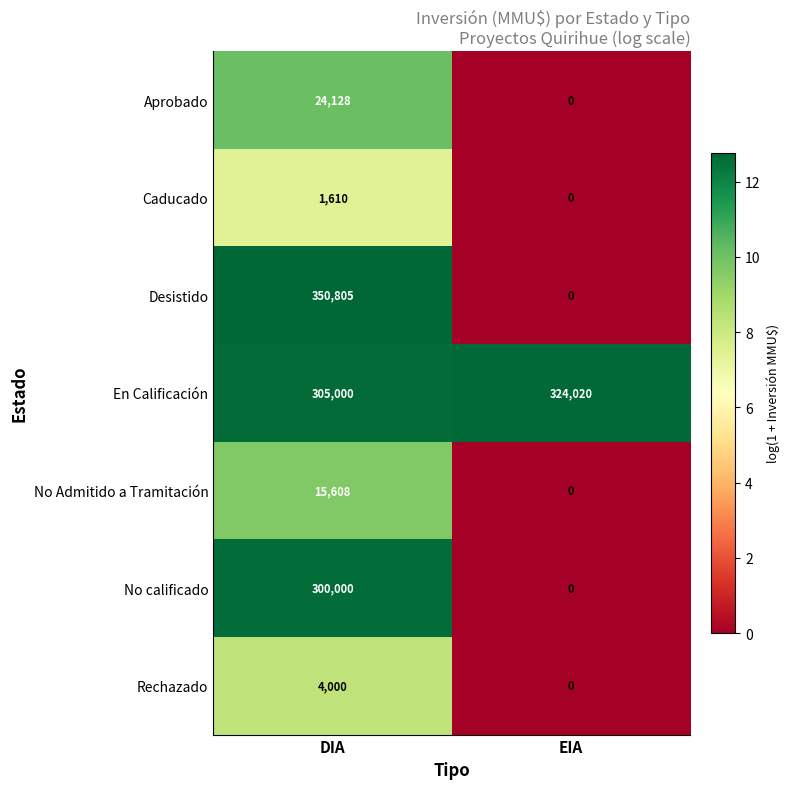

At which category does the chart reach its peak across all series?

DIA